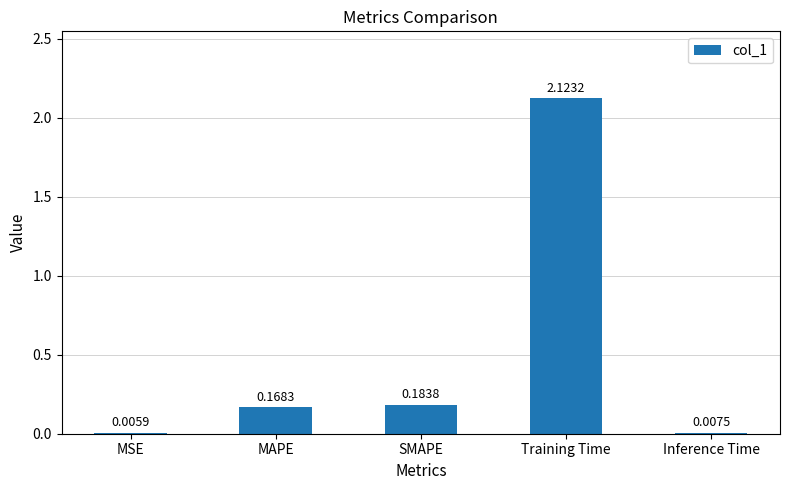

How many distinct data groups are displayed?

1